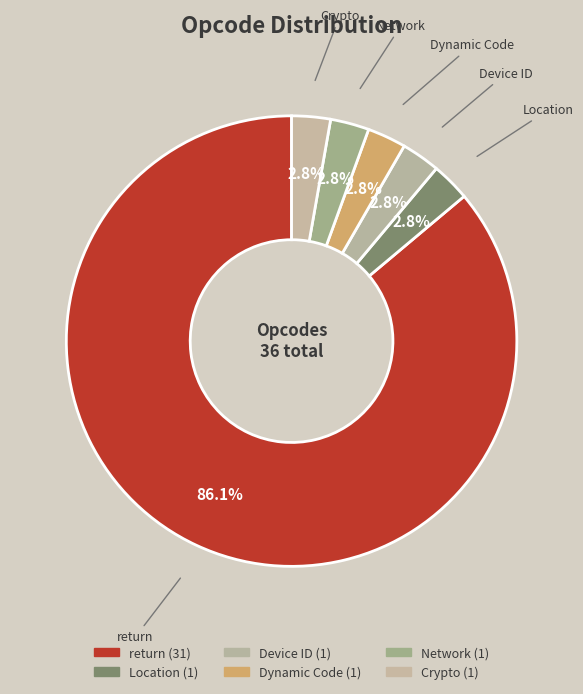

How many segments does this pie chart have?

6